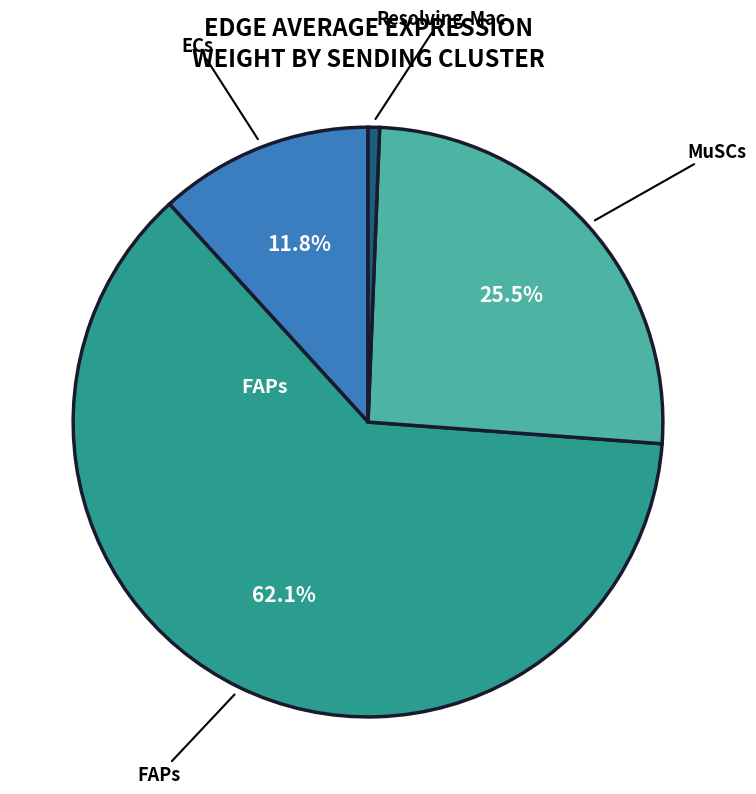

Does any single category account for the majority?

Yes